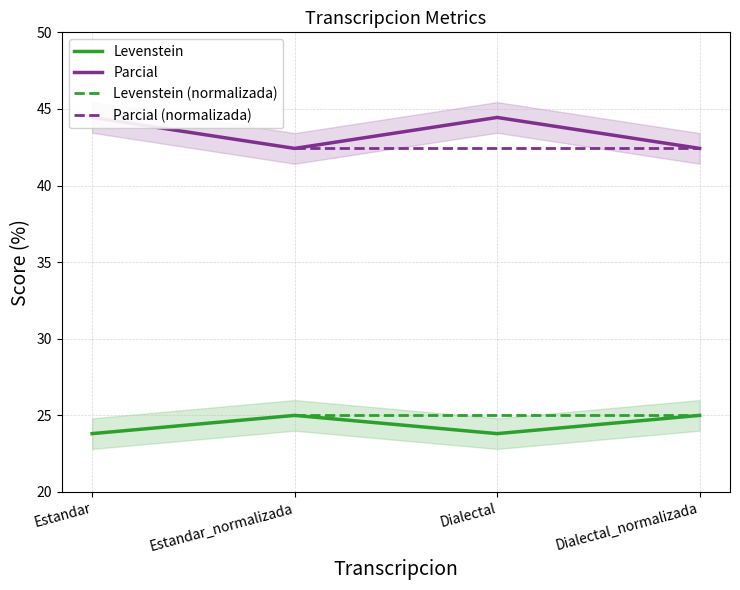

Is the value of Levenstein at Estandar_normalizada greater than the value of Parcial at Dialectal?

No